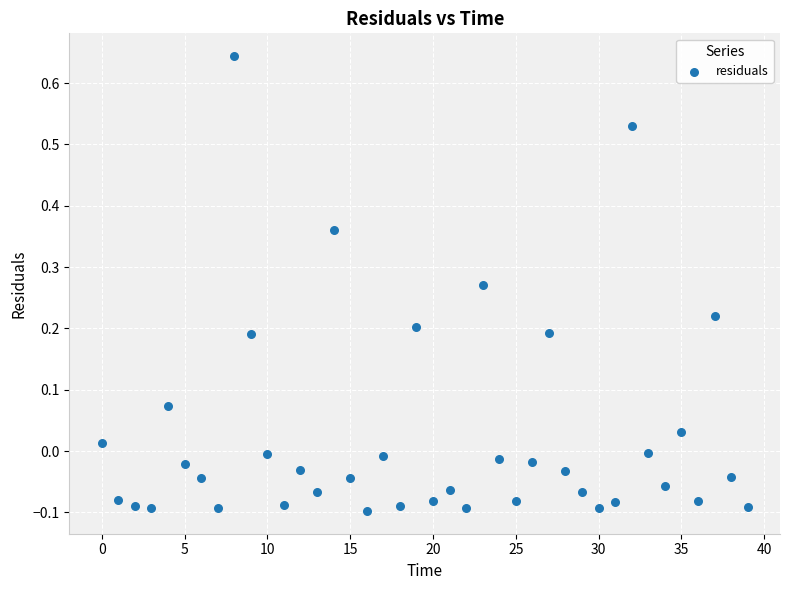

What is the range of Y values (max minus min)?

0.7